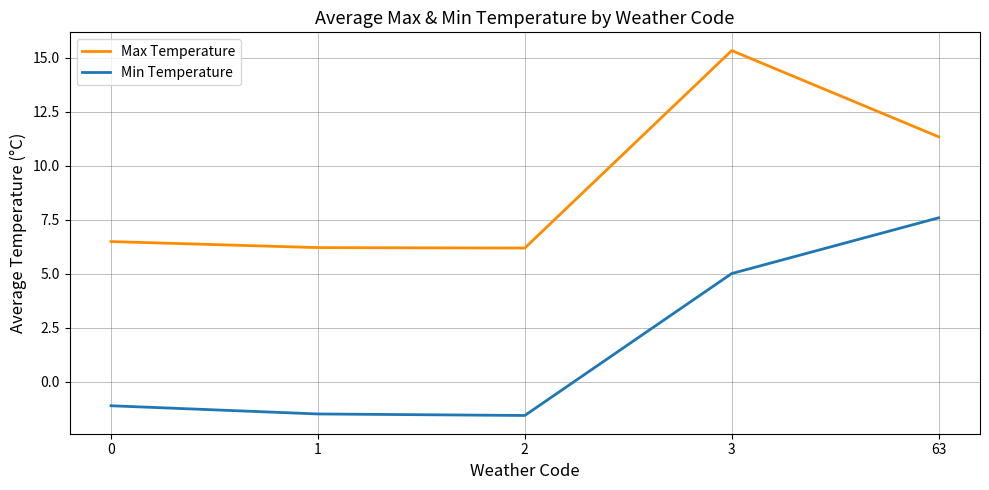

How many lines are shown in the chart?

2